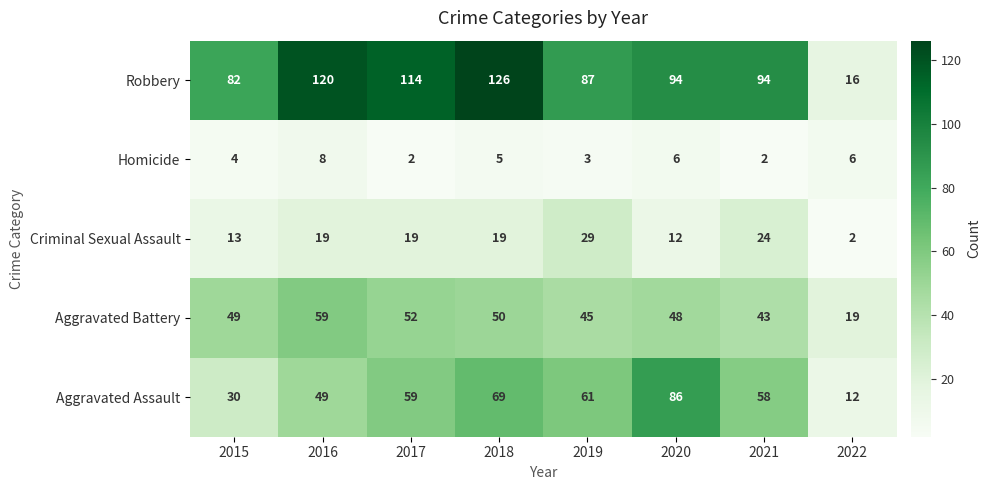

How many series are shown in this chart?

5